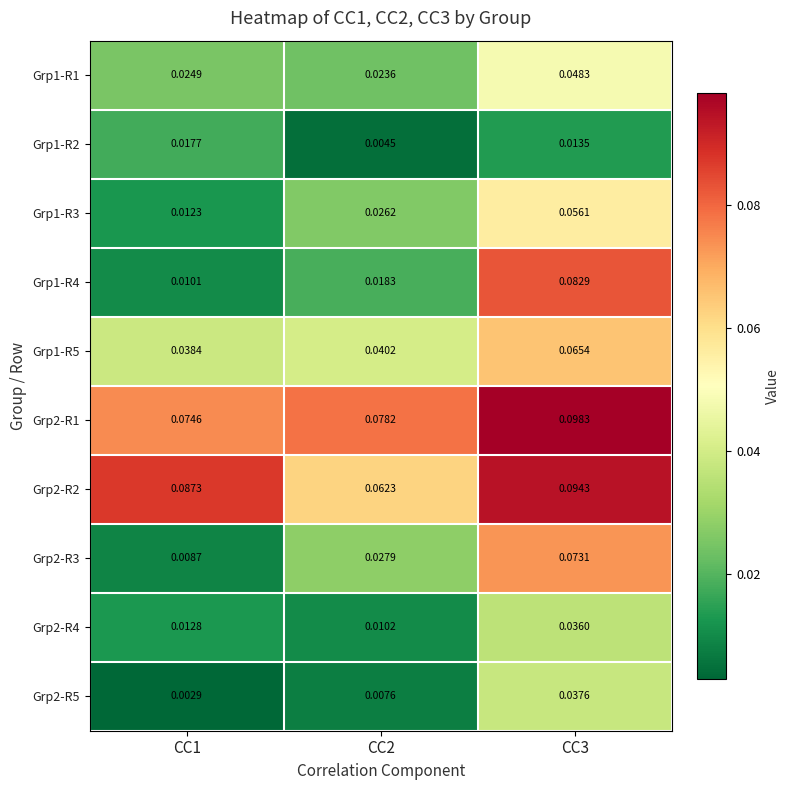

Is the value of Grp1-R4 at CC3 greater than the value of Grp1-R5 at CC2?

Yes